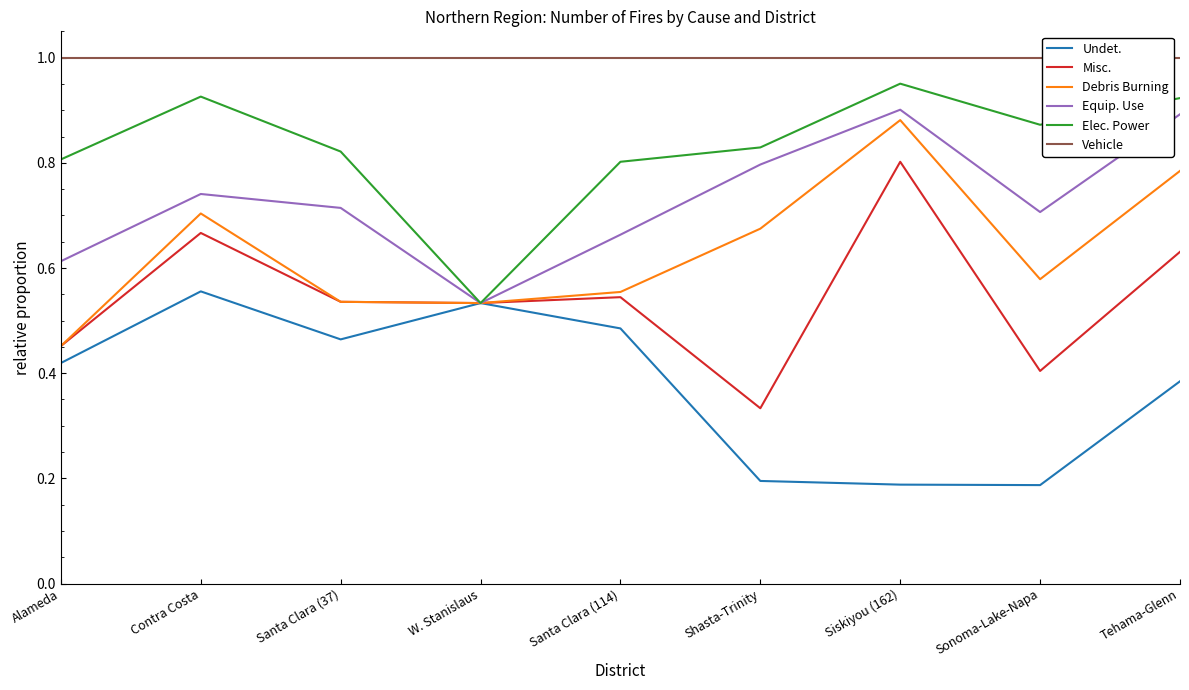

Which category has the highest value in the Undet. series?

Contra Costa